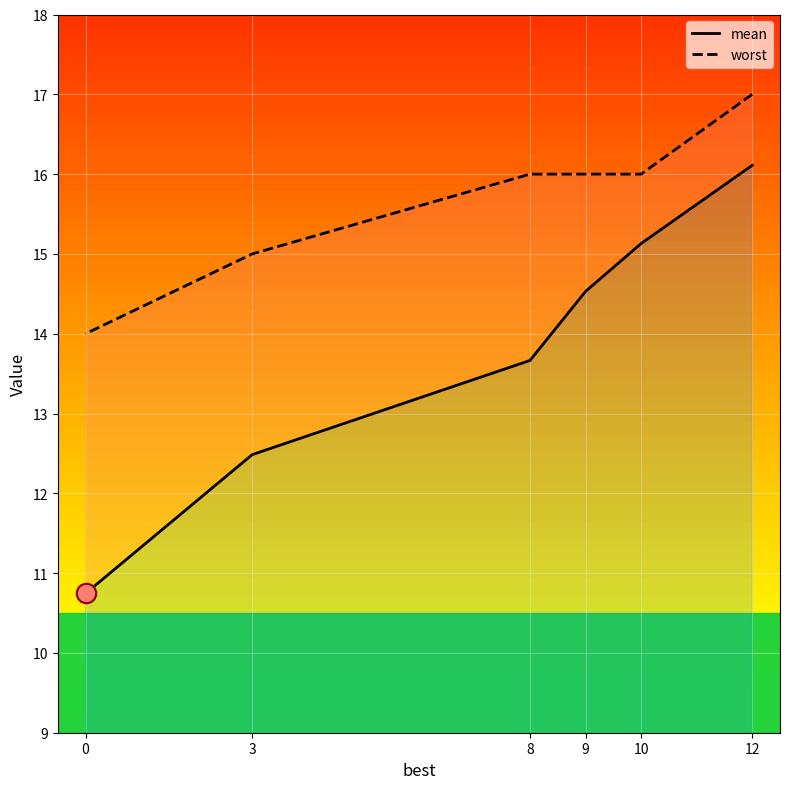

Which series has the largest total across all categories?

worst